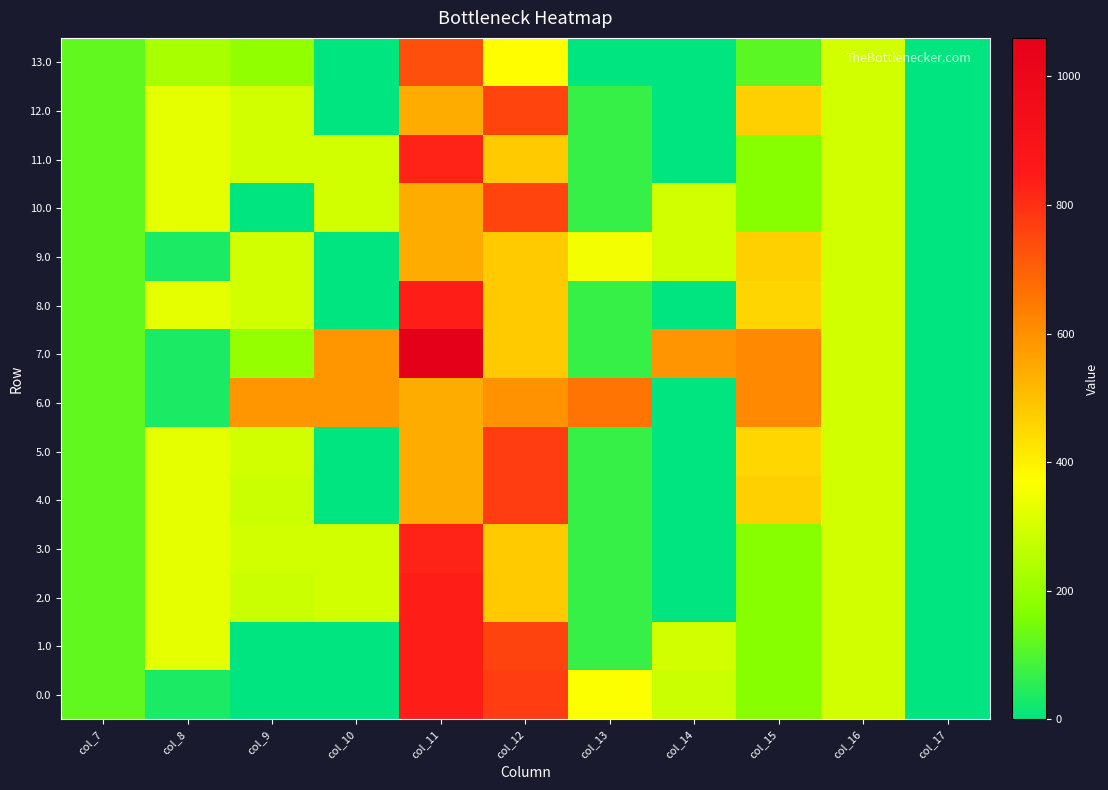

Between col_10 and col_9, which is larger?

col_10